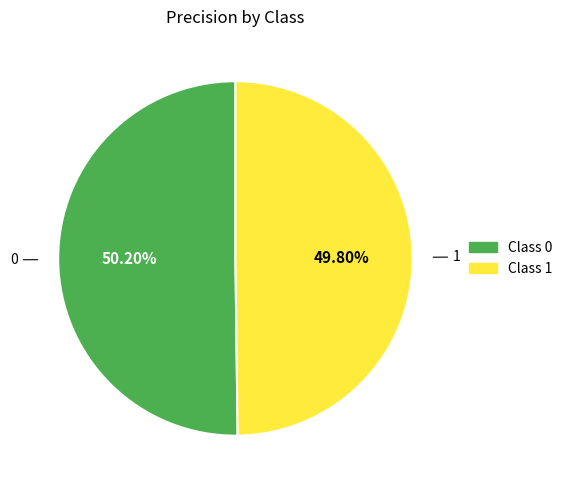

Is there a majority slice in this chart?

Yes